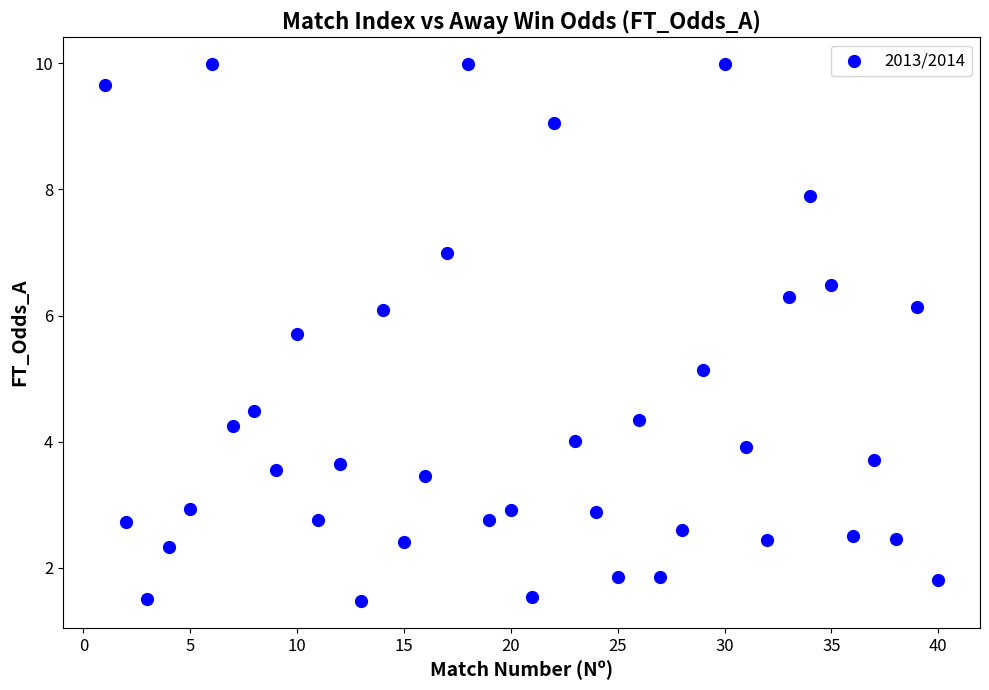

What is the range of X values (max minus min)?

39.0